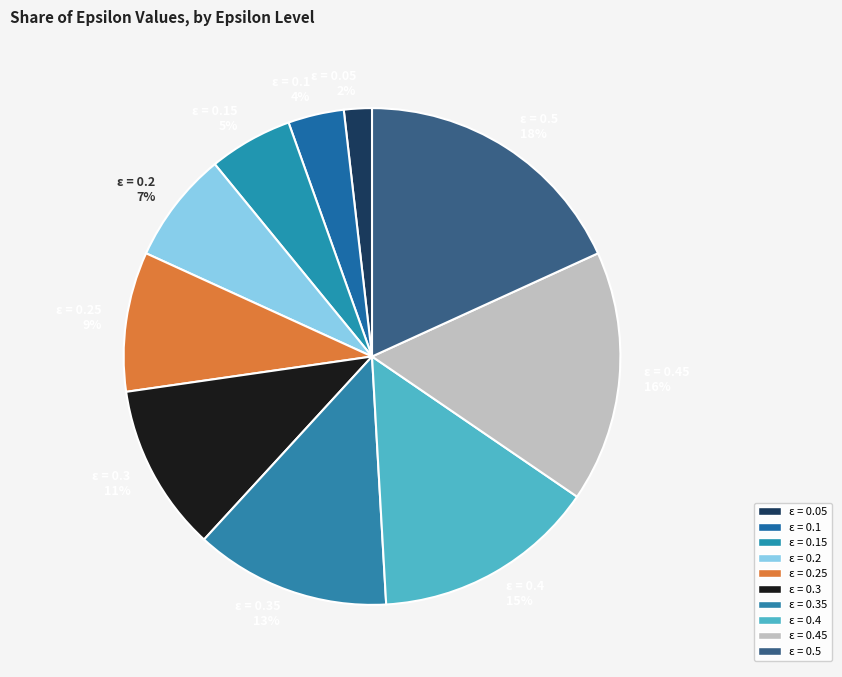

To the nearest percent, what is the difference between the largest and smallest slice percentages?

16%